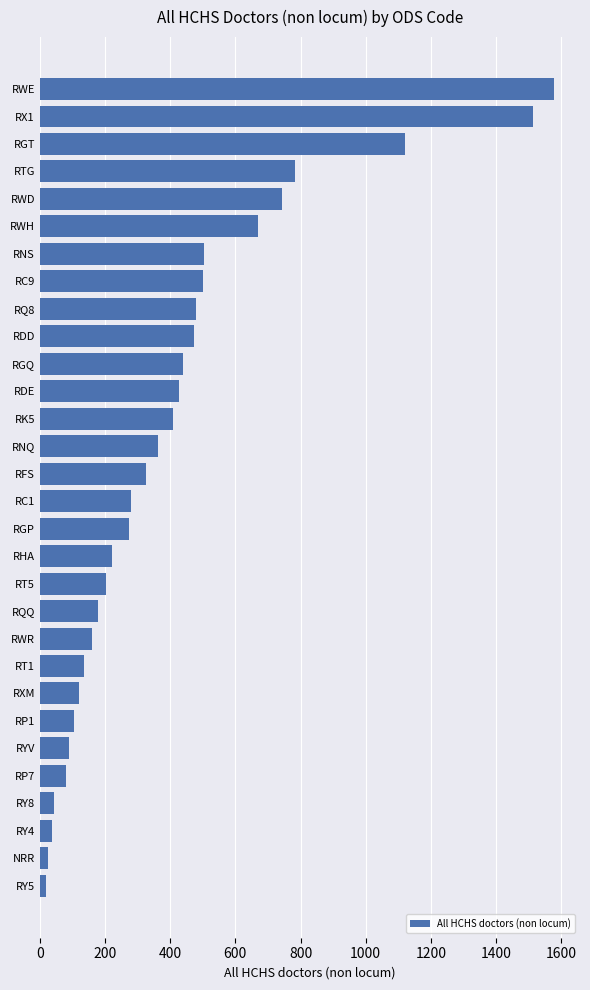

Approximately how many times larger is the value at RC9 compared to RGP?

1.8